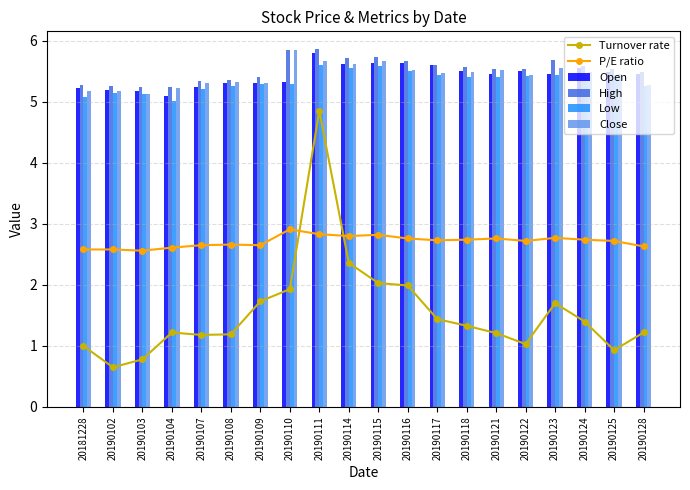

At which category is the sum across all series the highest?

20190111